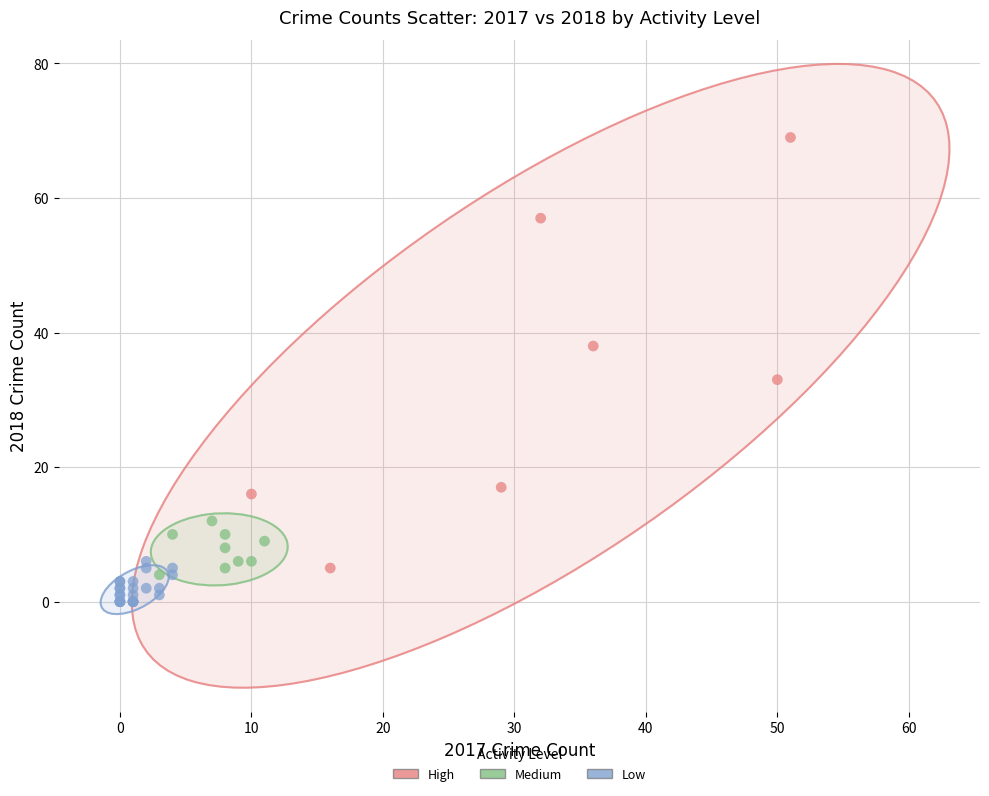

Which series contains the highest Y value?

High